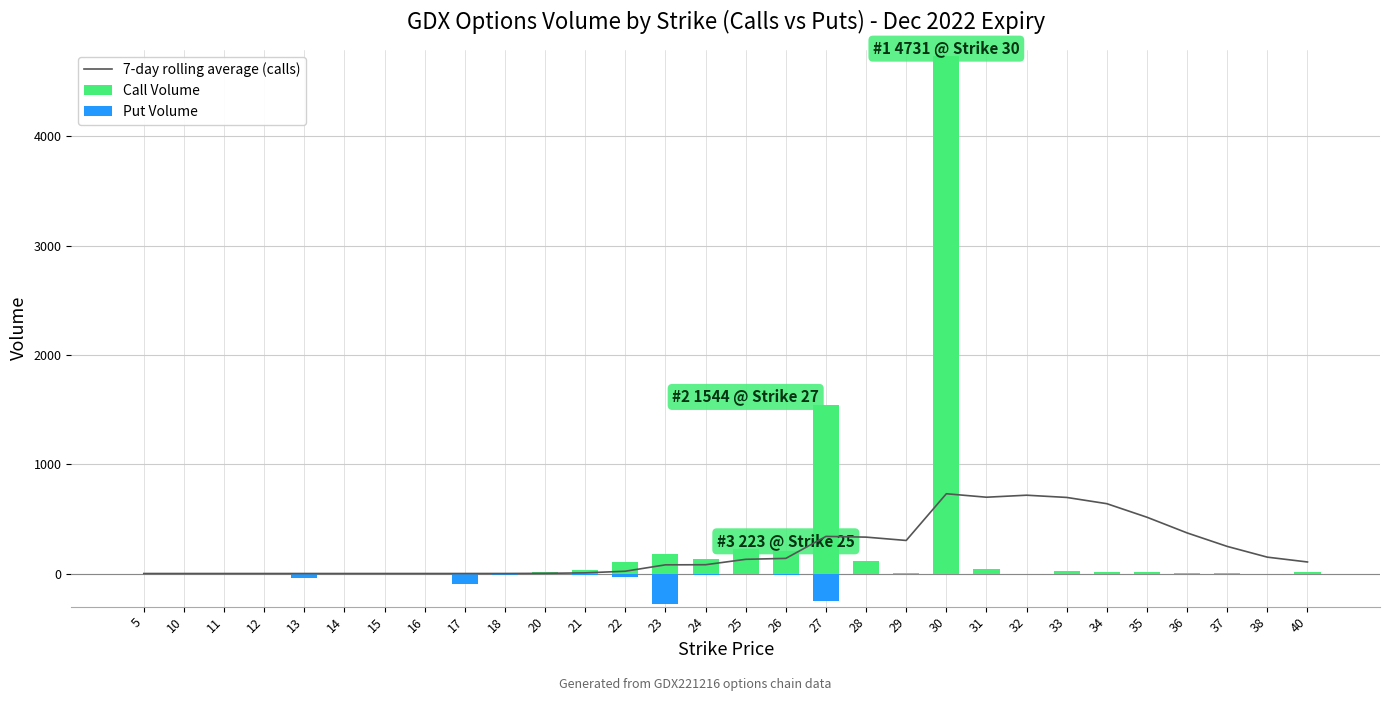

How many data points in Call Volume are less than 10?

15